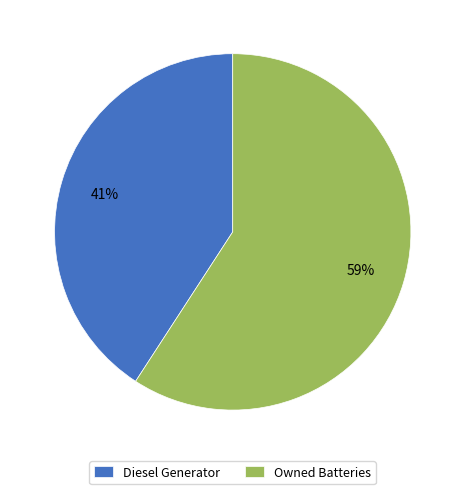

Which has a higher value, Diesel Generator or Owned Batteries?

Owned Batteries